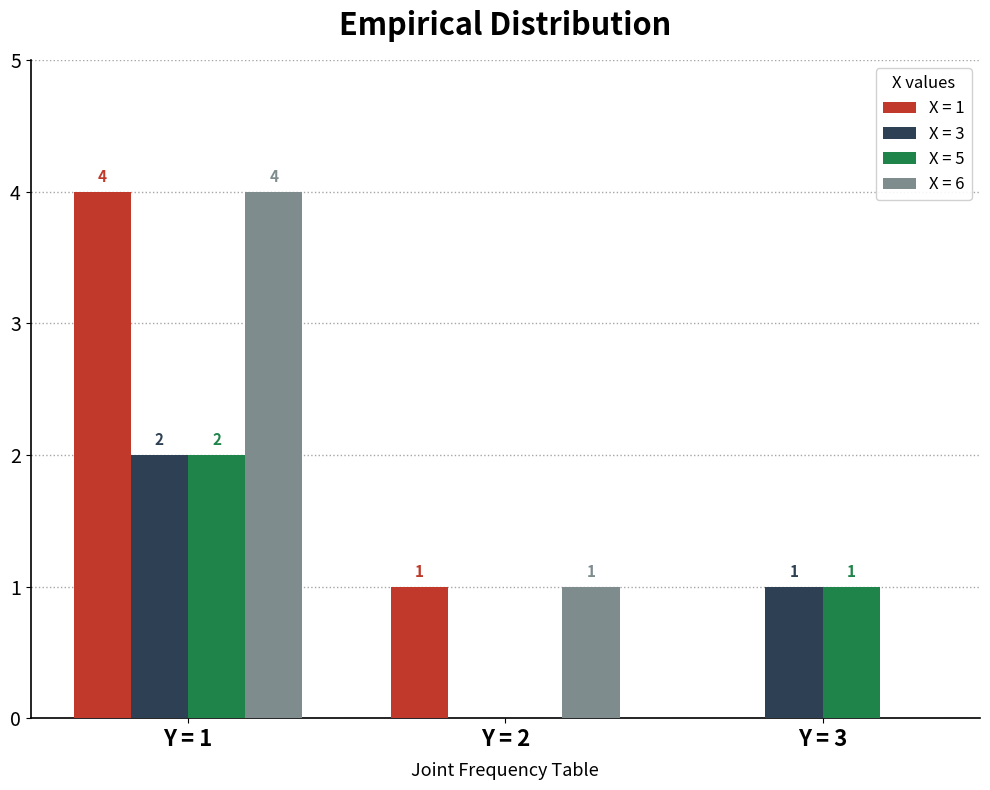

True or false: X = 6 has a value of 1 at Y = 1.

False